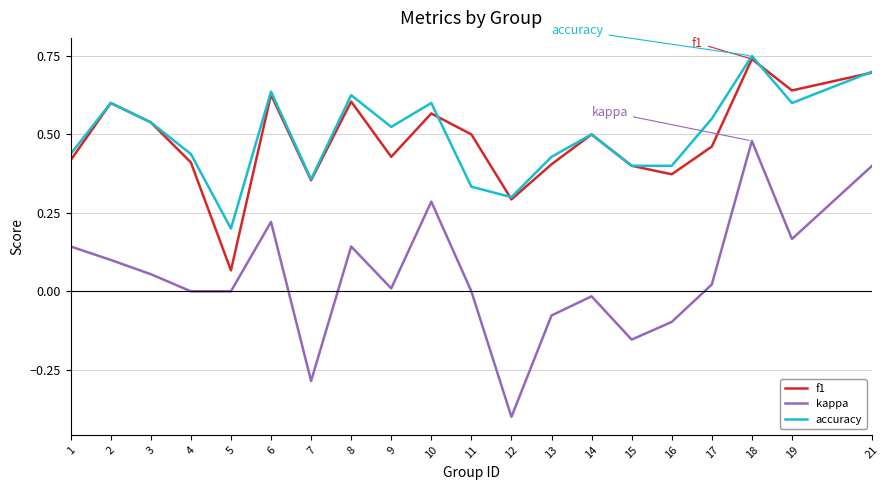

The accuracy series shows 0.6 at 17. True or false?

True